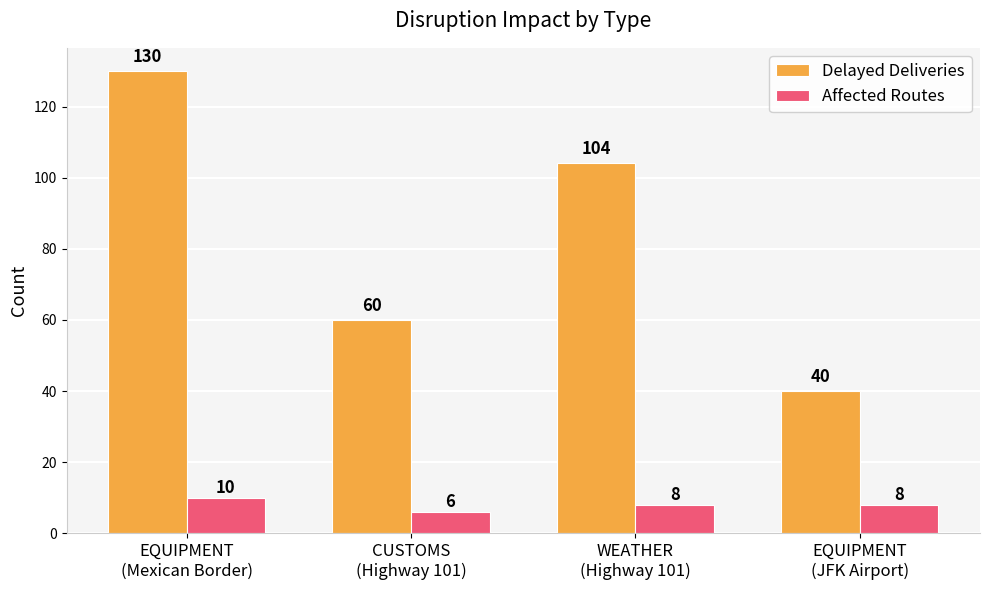

Which series has the largest range (max minus min)?

Delayed Deliveries